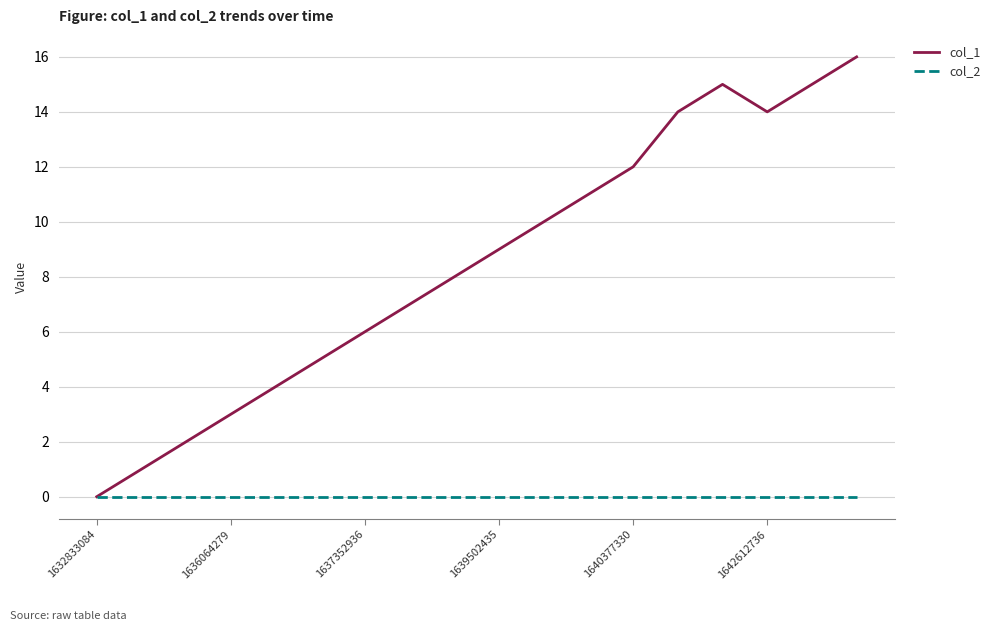

How many positive values does the col_1 series have?

17